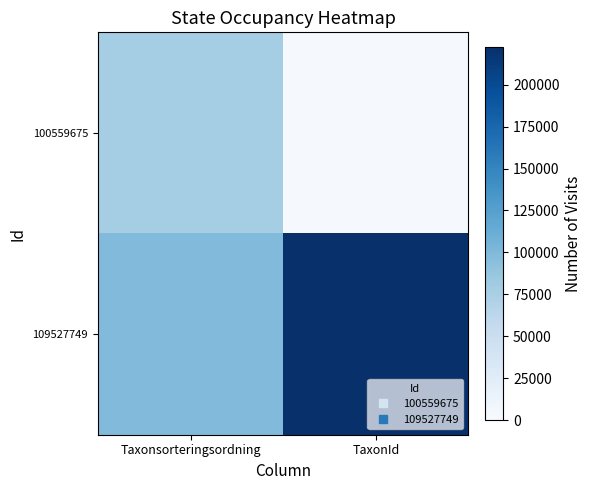

How many distinct data groups are displayed?

2